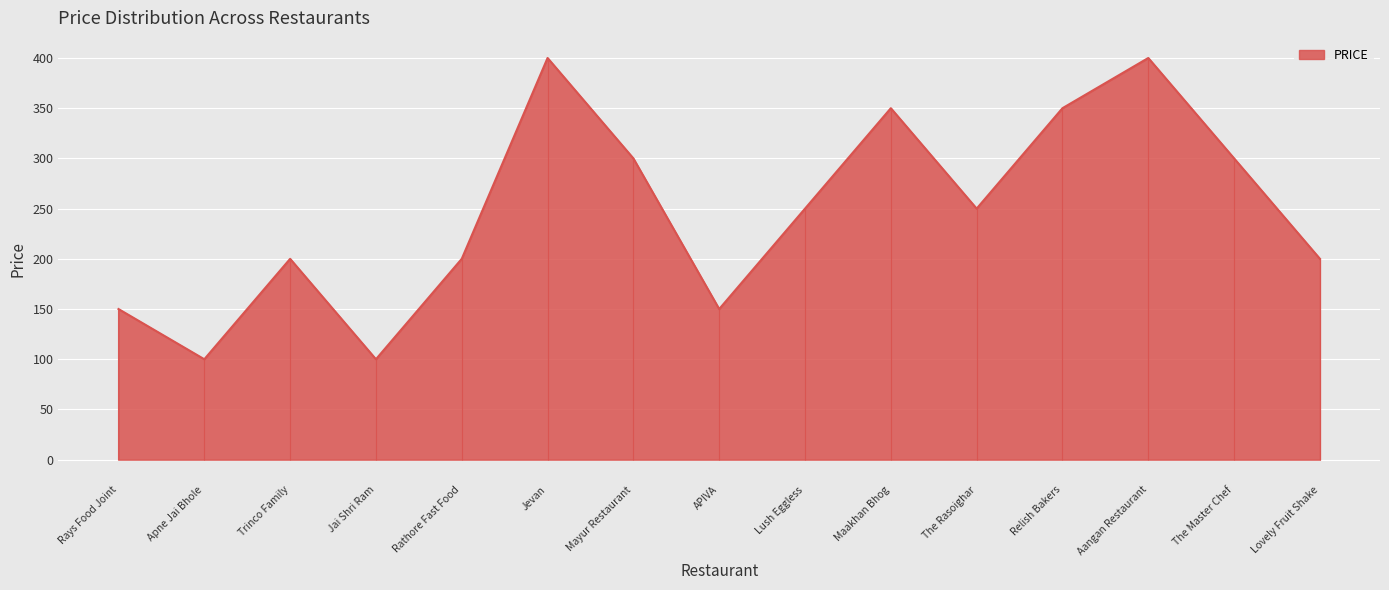

Reading left to right, list all the values displayed in this chart.

150	100	200	100	200	400	300	150	250	350	250	350	400	300	200